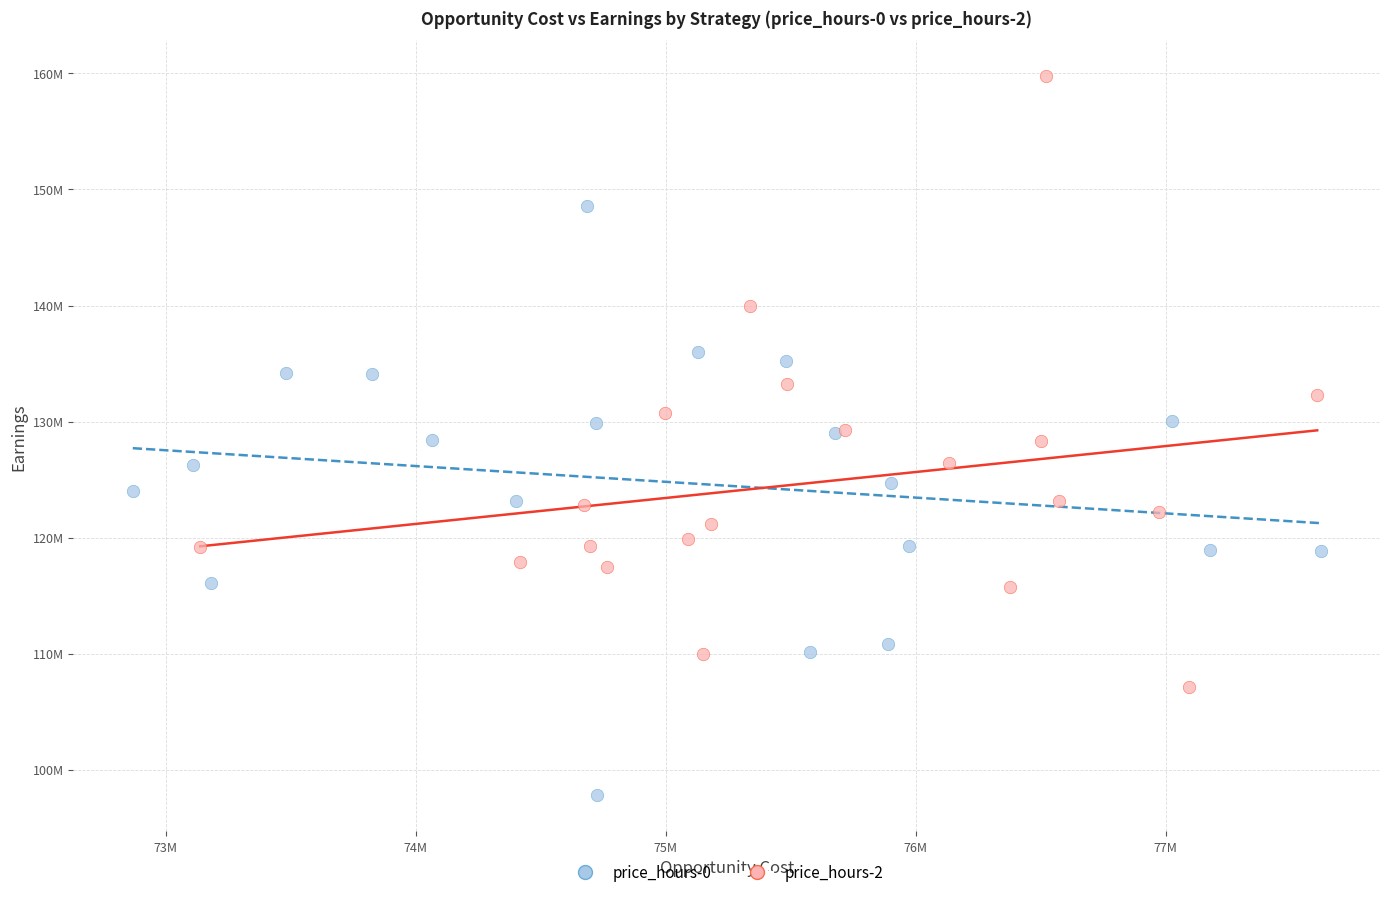

What are all the series names shown in the legend?

price_hours-0, price_hours-2